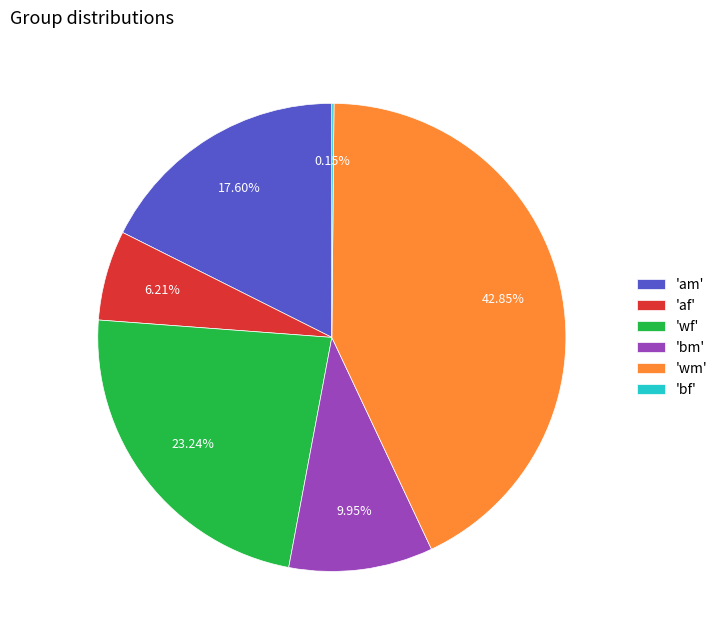

What is the ratio of the value at 'am' to the value at 'wm'?

0.4